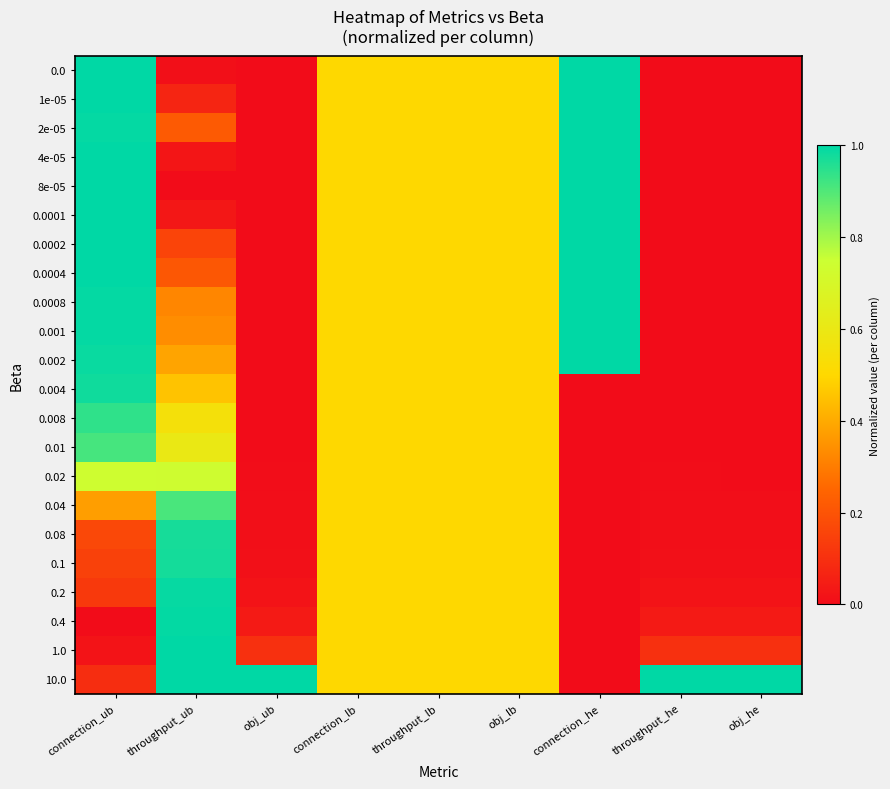

Which has a higher value, throughput_he or throughput_ub?

throughput_ub